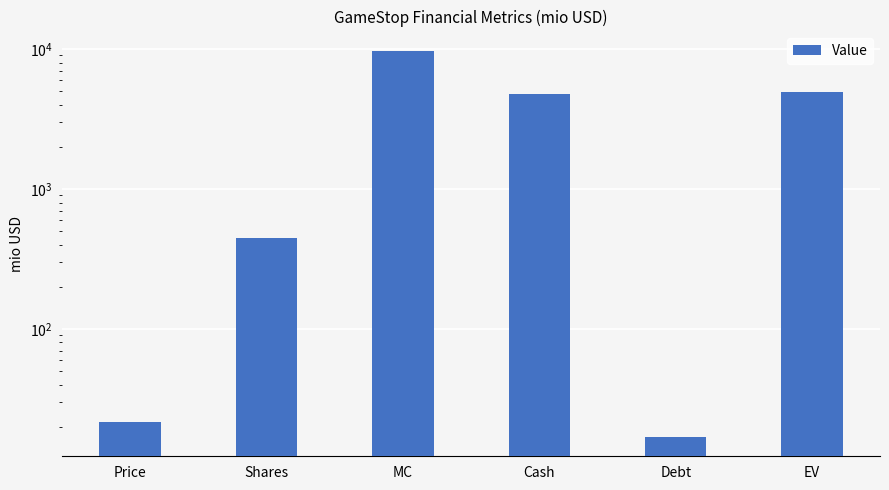

What is the label of the 1st bar from the left?

Price